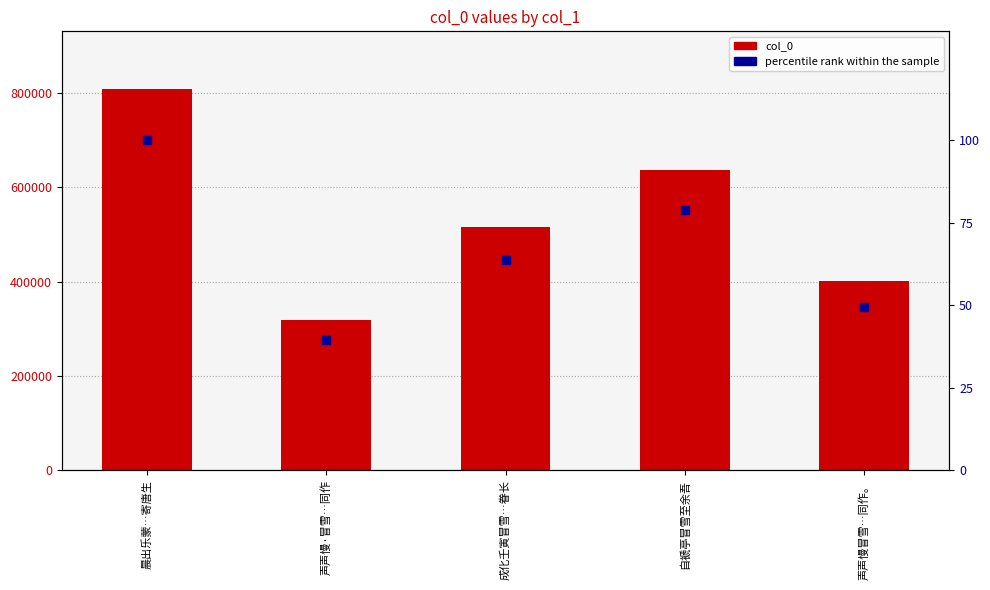

Is the value of percentile rank within the sample at 声声慢·冒雪…同作 greater than the value of col_0 at 自褫亭冒雪至余吾?

No